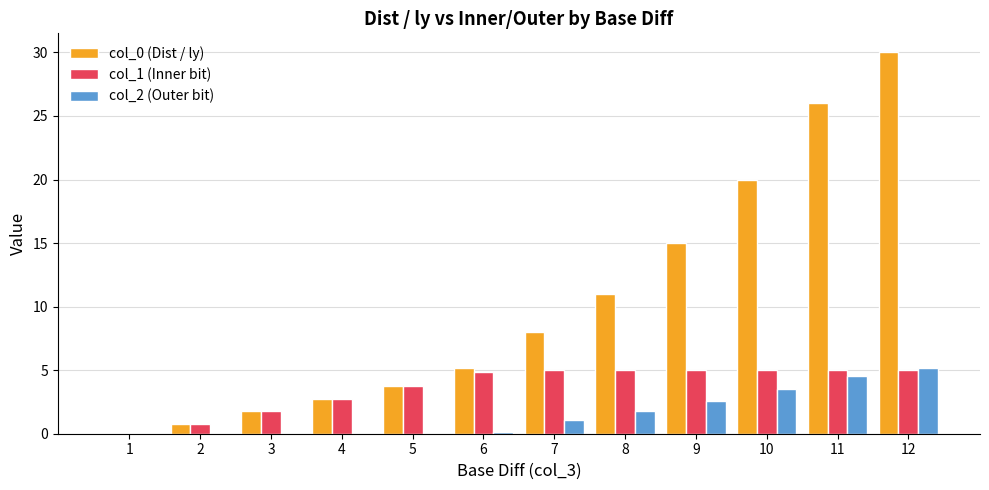

What is the sum of all col_0 (Dist / ly) values?

124.2